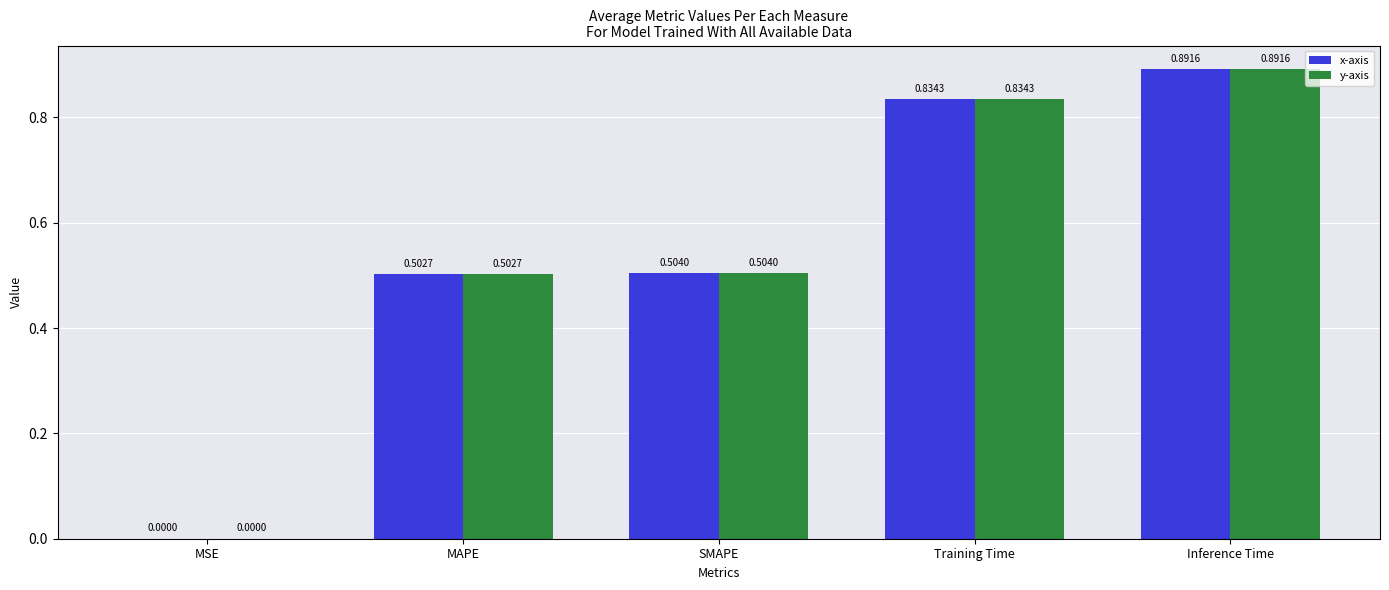

What is the sum of all y-axis values?

2.7